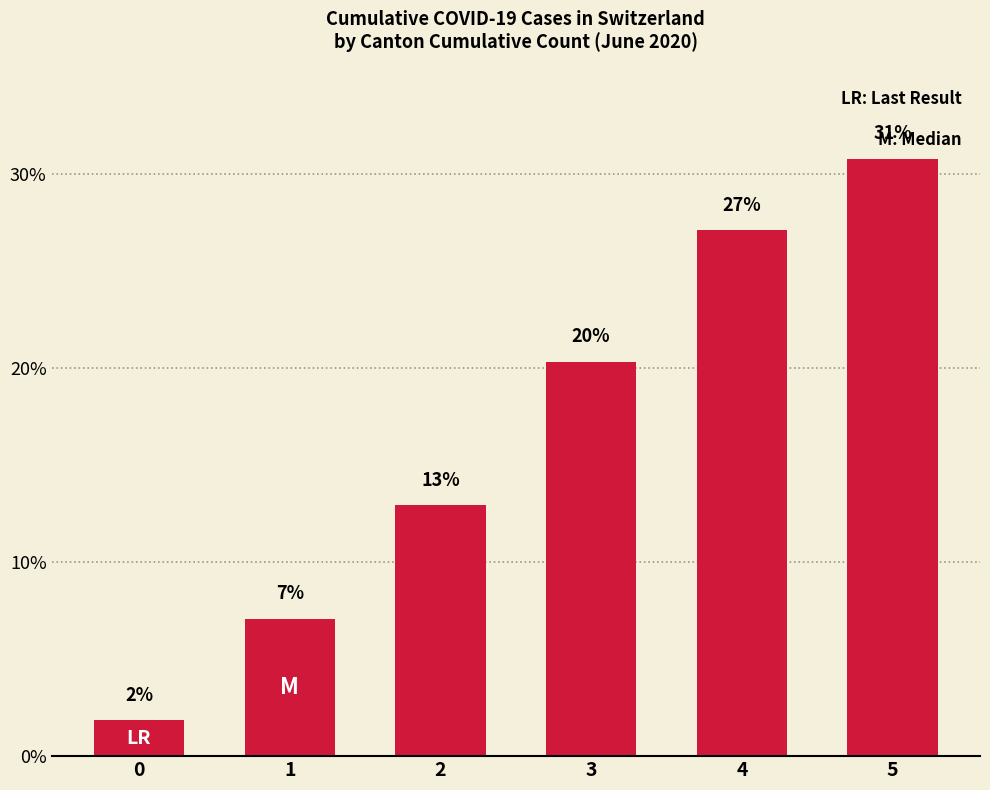

Read the value at 2.

12.9